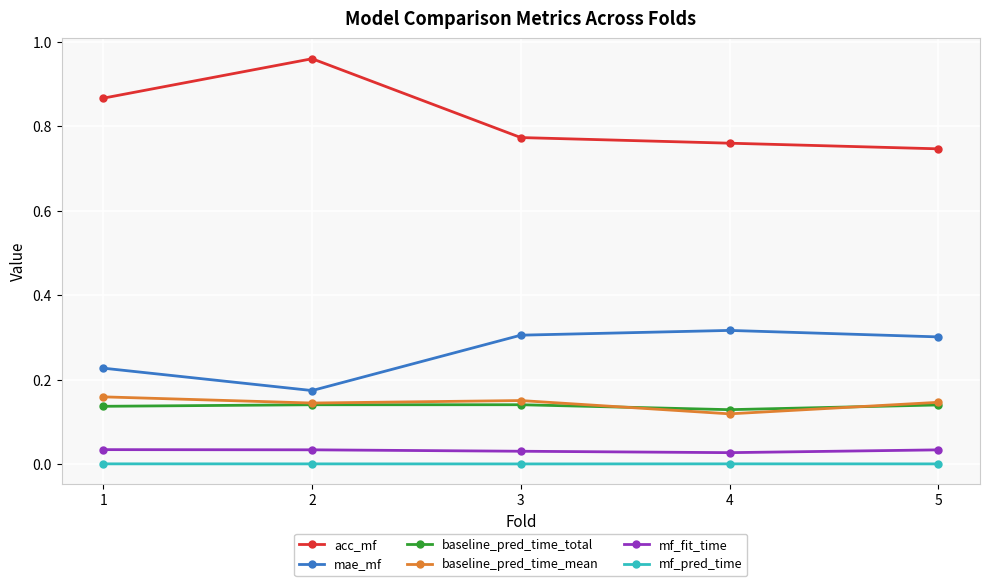

True or false: baseline_pred_time_total and baseline_pred_time_mean cross at least once.

True